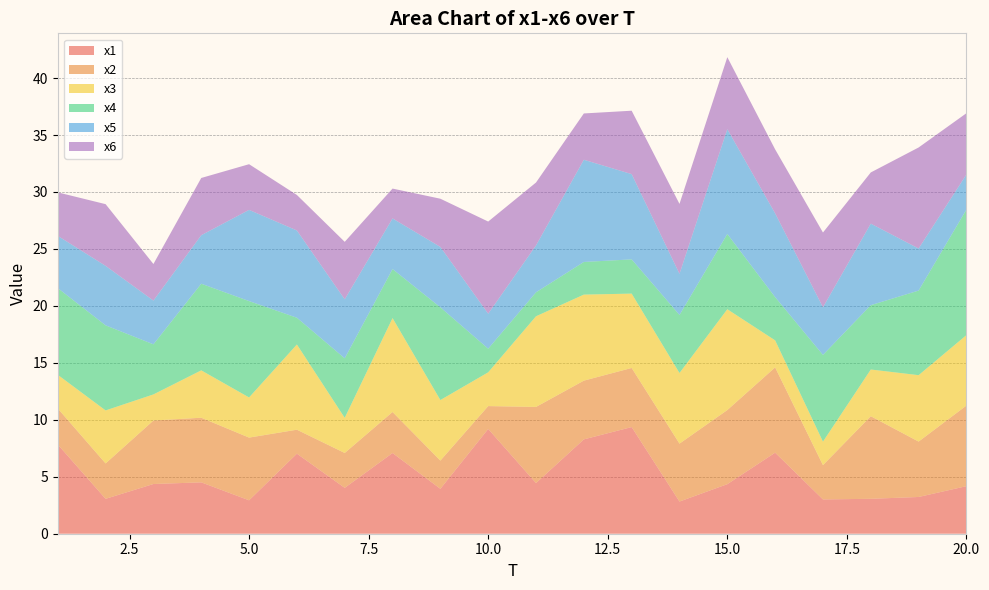

Reading left to right, what are all the values shown in this chart?

x1: 1=7.8	2=3.1	3=4.4	4=4.5	5=2.9	6=7.0	7=4.0	8=7.1	9=3.9	10=9.2	11=4.4	12=8.3	13=9.4	14=2.8	15=4.3	16=7.1	17=3.0	18=3.1	19=3.2	20=4.2
x2: 1=3.2	2=3.1	3=5.6	4=5.7	5=5.5	6=2.1	7=3.1	8=3.6	9=2.5	10=2.0	11=6.7	12=5.2	13=5.2	14=5.1	15=6.5	16=7.5	17=3.0	18=7.3	19=4.9	20=7.1
x3: 1=3.0	2=4.7	3=2.3	4=4.2	5=3.5	6=7.5	7=3.1	8=8.2	9=5.3	10=3.0	11=8.0	12=7.6	13=6.5	14=6.2	15=8.9	16=2.4	17=2.1	18=4.1	19=5.8	20=6.2
x4: 1=7.6	2=7.5	3=4.4	4=7.6	5=8.5	6=2.3	7=5.2	8=4.3	9=8.1	10=2.1	11=2.1	12=2.9	13=3.0	14=5.1	15=6.6	16=3.8	17=7.6	18=5.6	19=7.4	20=11.0
x5: 1=4.6	2=5.2	3=3.8	4=4.3	5=8.0	6=7.7	7=5.2	8=4.4	9=5.3	10=3.1	11=4.1	12=9.0	13=7.5	14=3.6	15=9.2	16=7.4	17=4.2	18=7.2	19=3.7	20=3.1
x6: 1=3.8	2=5.4	3=3.2	4=5.0	5=4.0	6=3.1	7=5.0	8=2.6	9=4.2	10=8.1	11=5.5	12=4.1	13=5.6	14=6.1	15=6.3	16=5.6	17=6.6	18=4.5	19=8.9	20=5.4